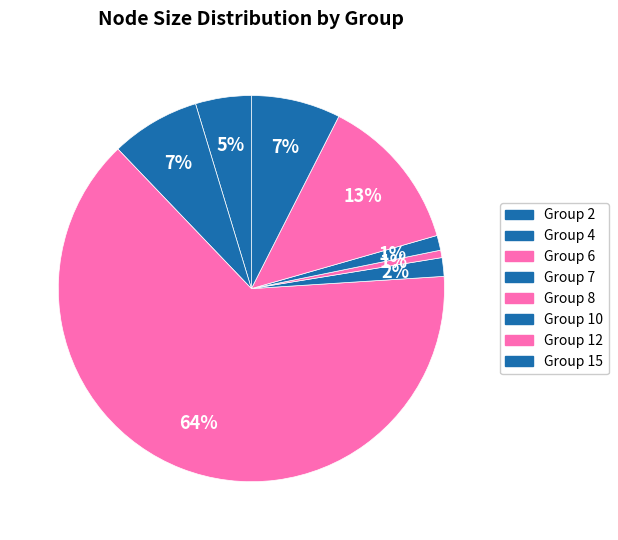

Count the number of slices in the pie.

8